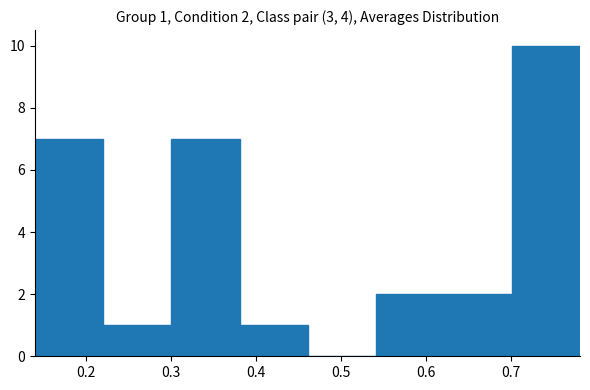

Over which range of the x-axis is the bar tallest?

0.70 to 0.78